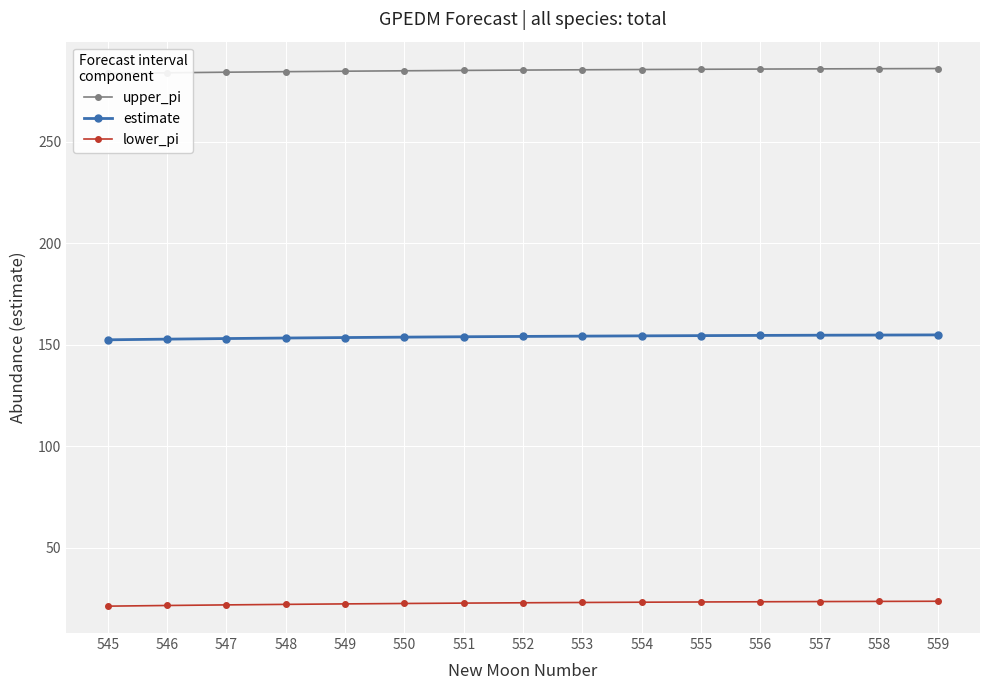

List the series in order of their overall mean, lowest first.

lower_pi, estimate, upper_pi